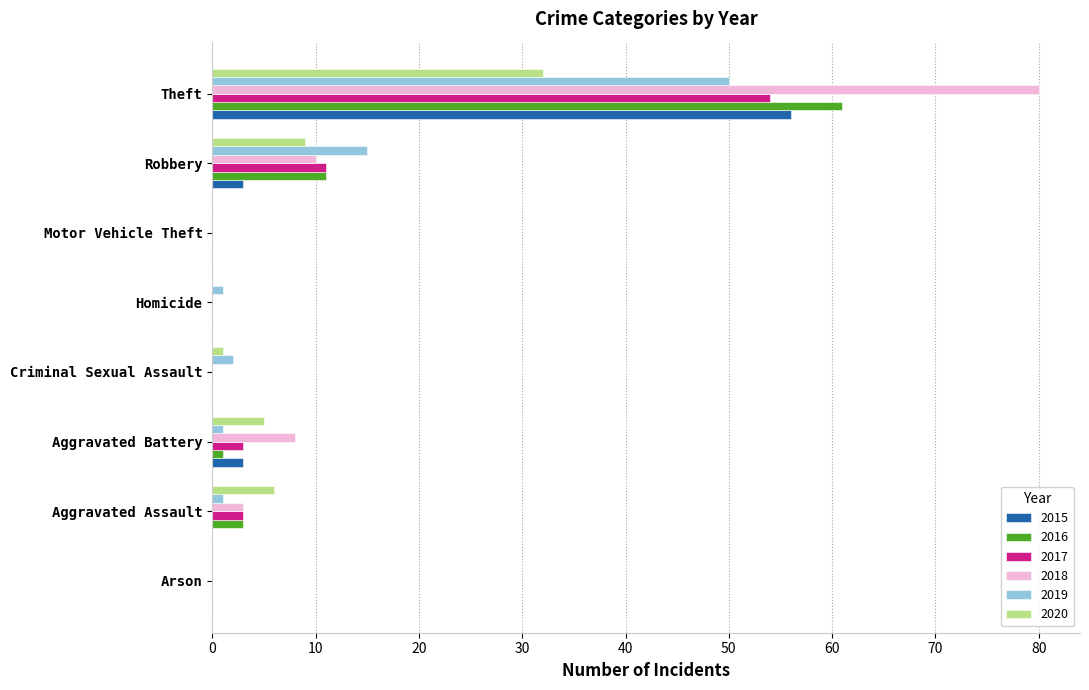

At which label is 2019 closest to 25?

Robbery